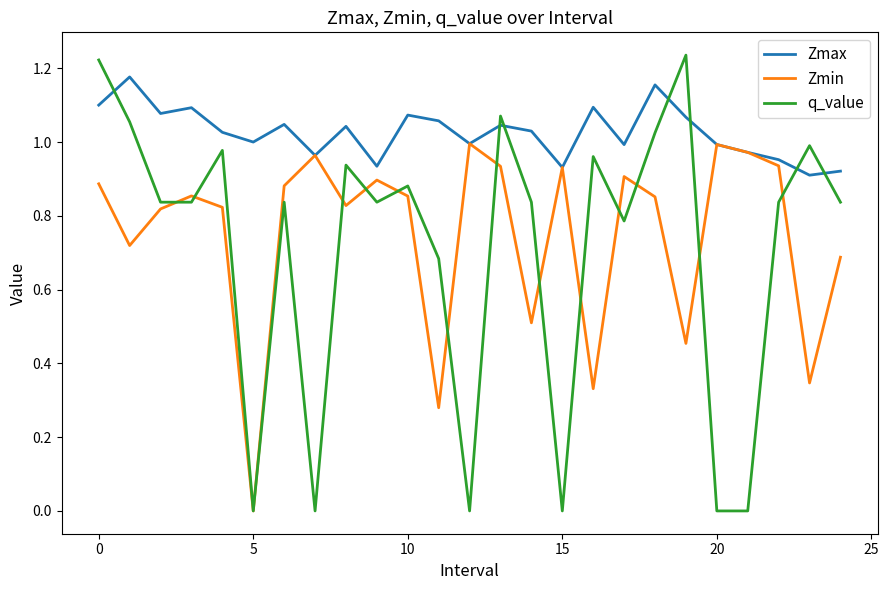

How many values in the Zmin series exceed 0?

24